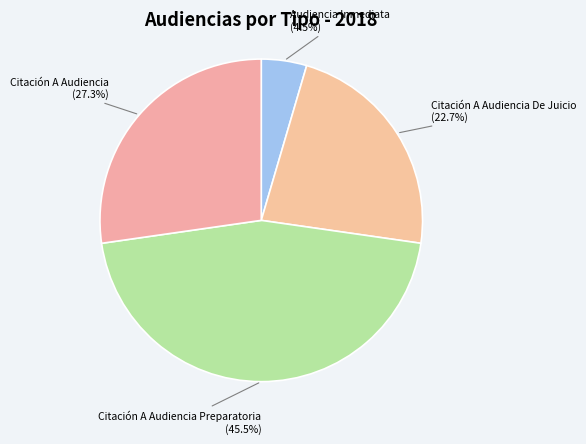

Count the number of slices in the pie.

4